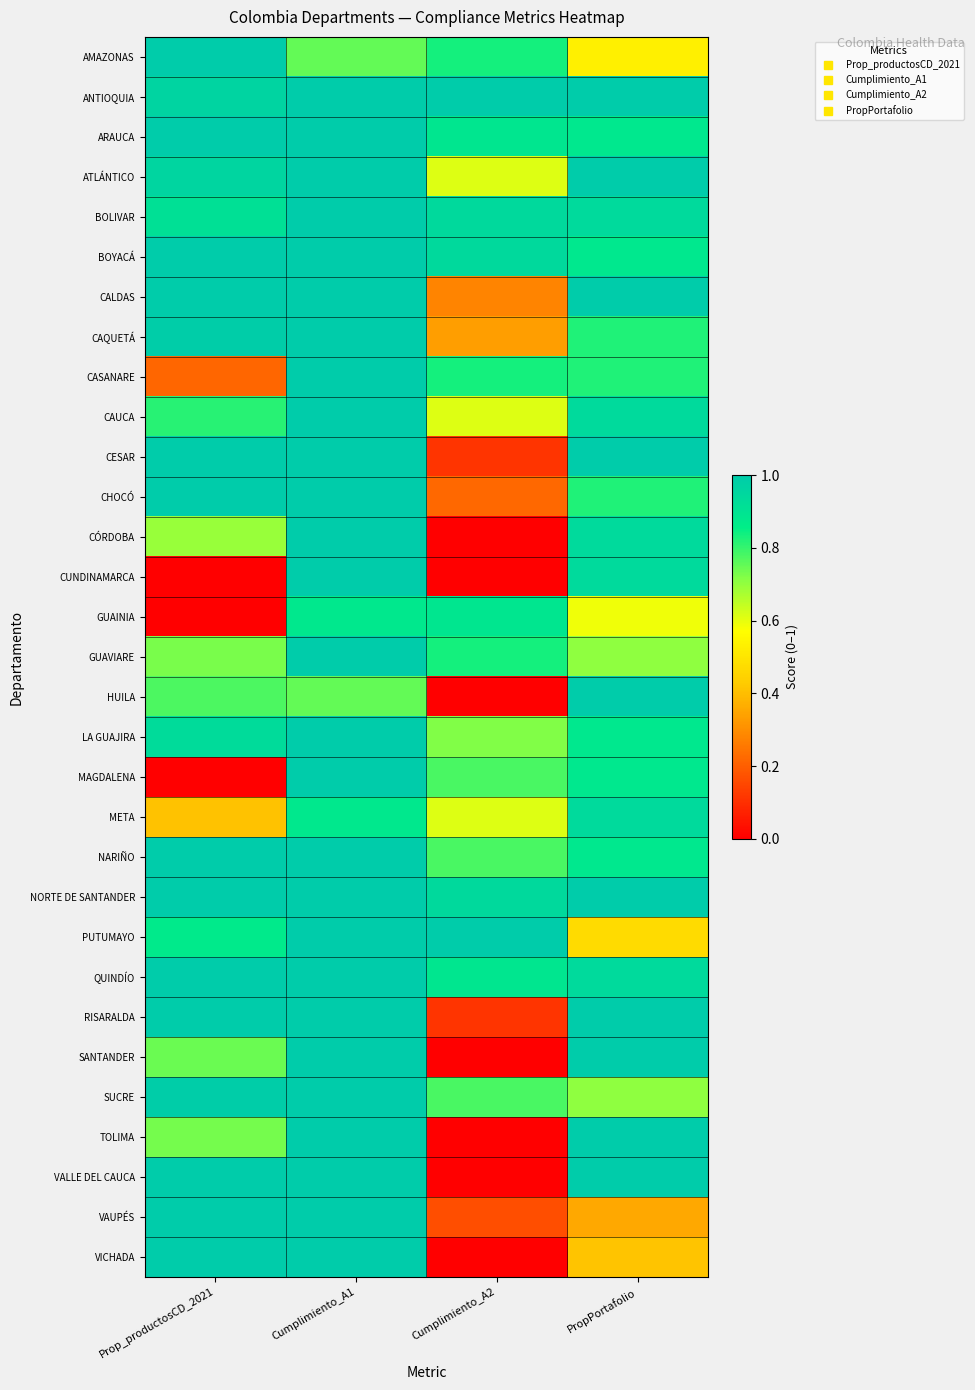

Count the number of categories in the chart.

4